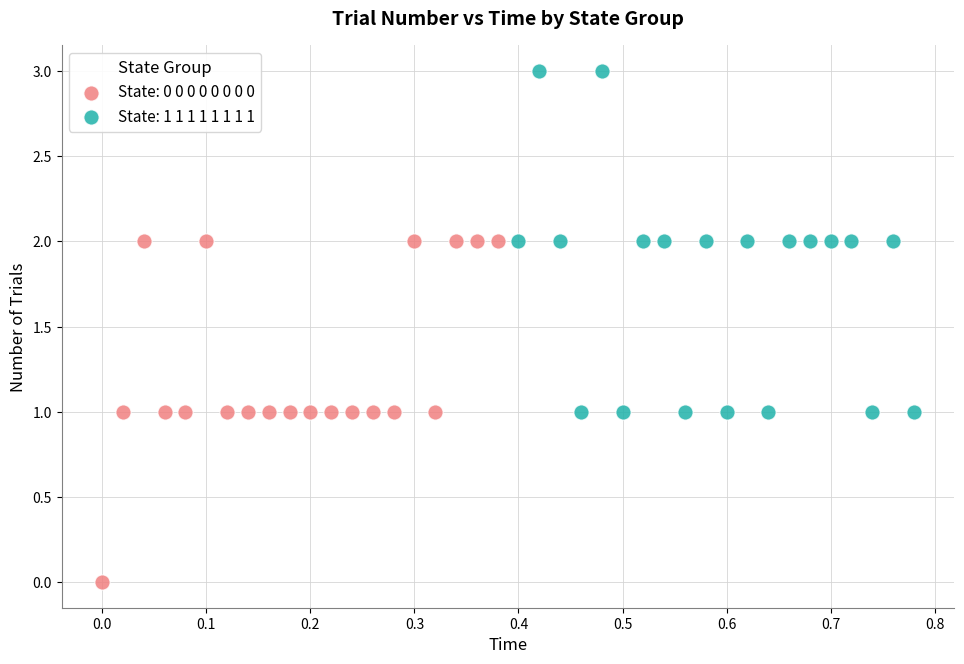

Which series contains the lowest Y value?

State: 0 0 0 0 0 0 0 0